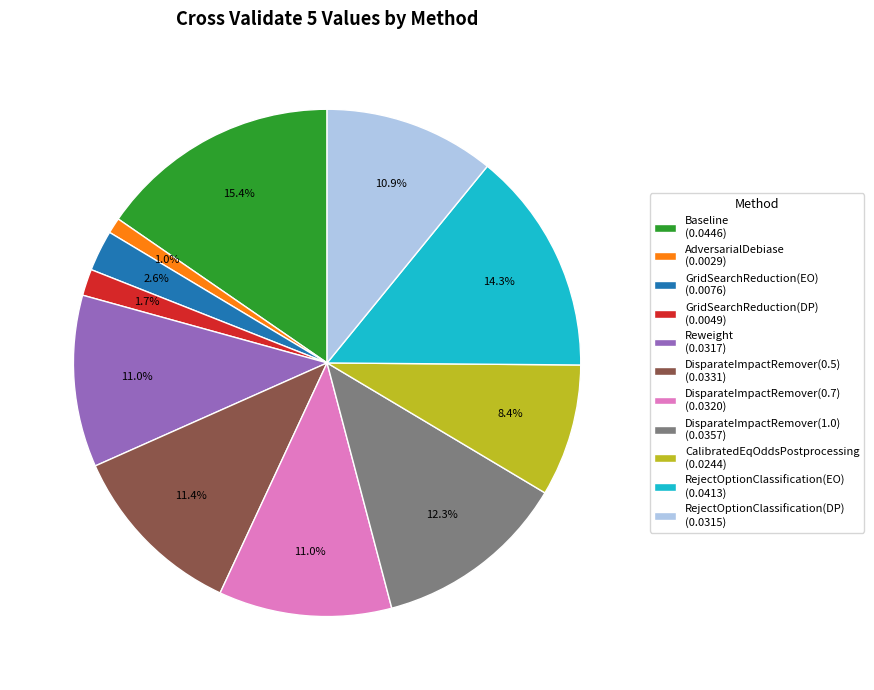

True or false: CalibratedEqOddsPostprocessing accounts for 8% of the total.

True